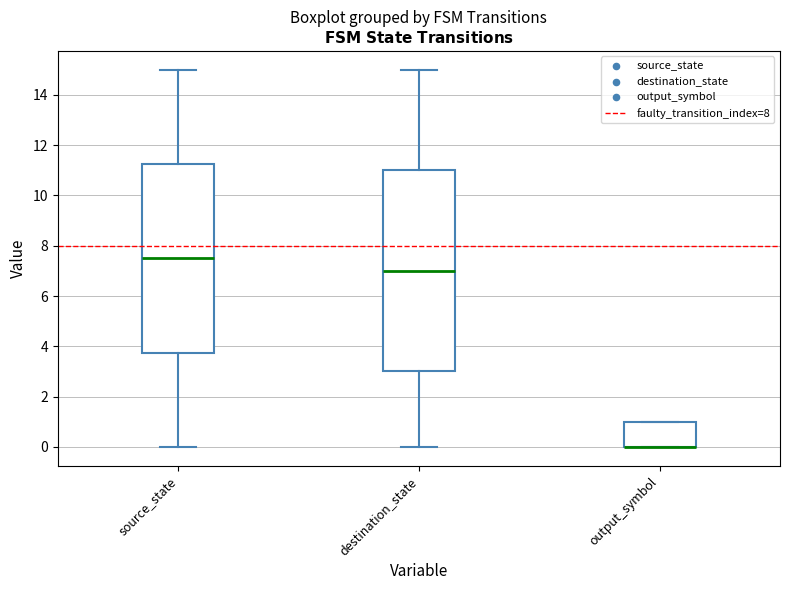

Where is the lower edge of the box for destination_state on the y-axis? The values are not printed on the chart, so give them approximately, as read against the axis.

3.0